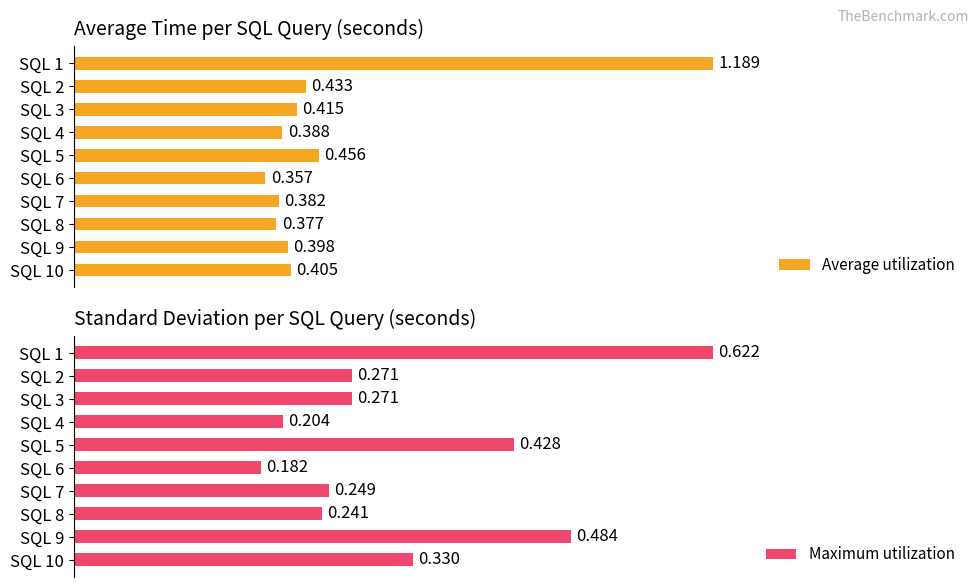

What is the difference between the maximum and minimum values in the Maximum utilization series?

0.4